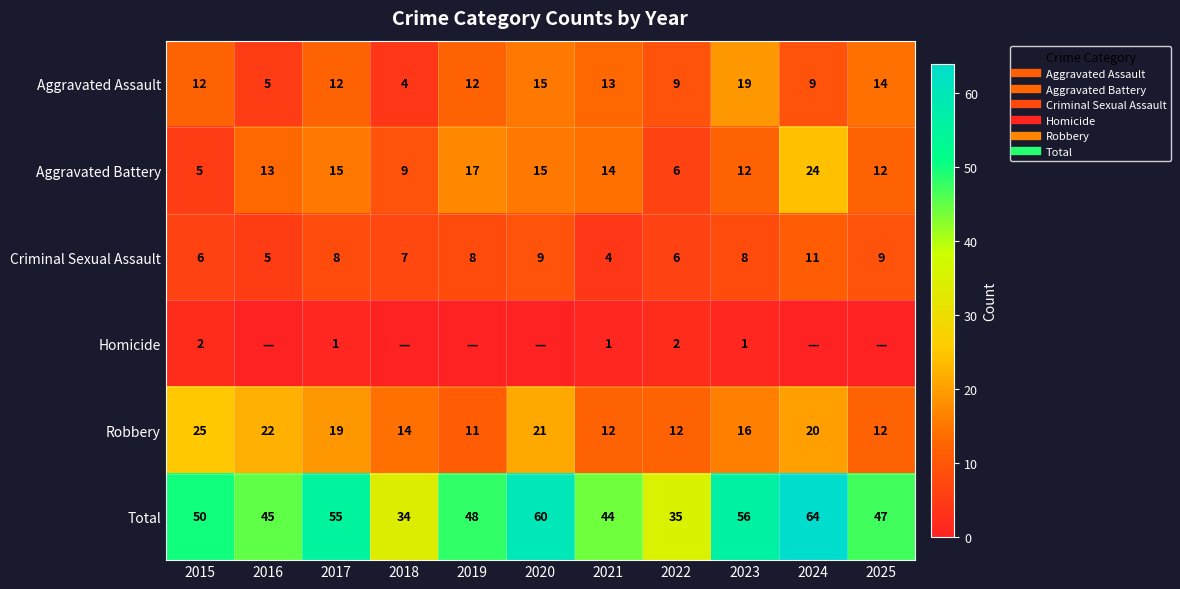

How many distinct data groups are displayed?

6